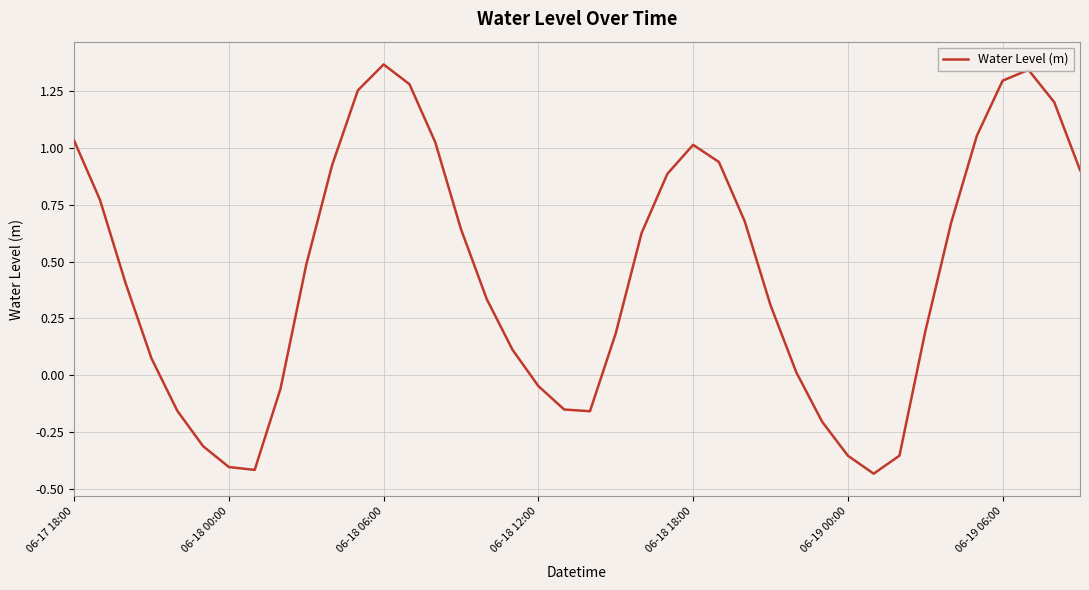

What is the difference between the maximum and minimum values?

1.8